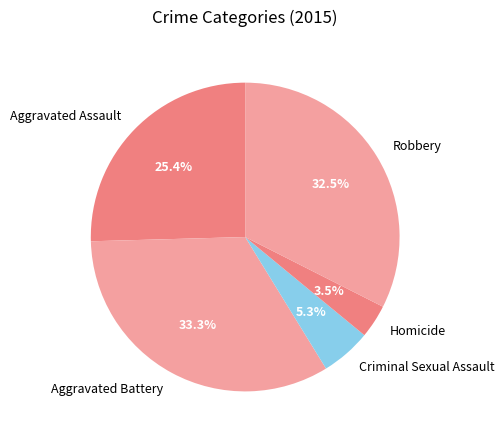

How many slices are in this pie chart?

5